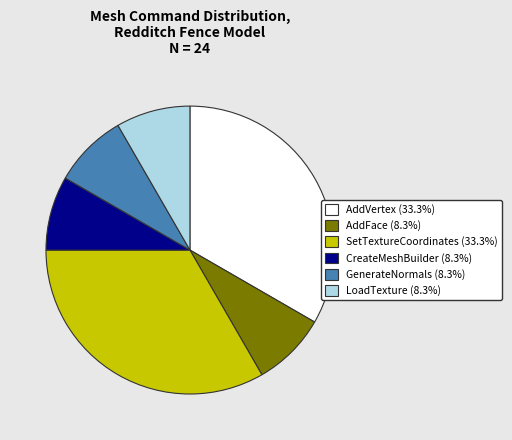

Is AddVertex the majority of the pie?

No